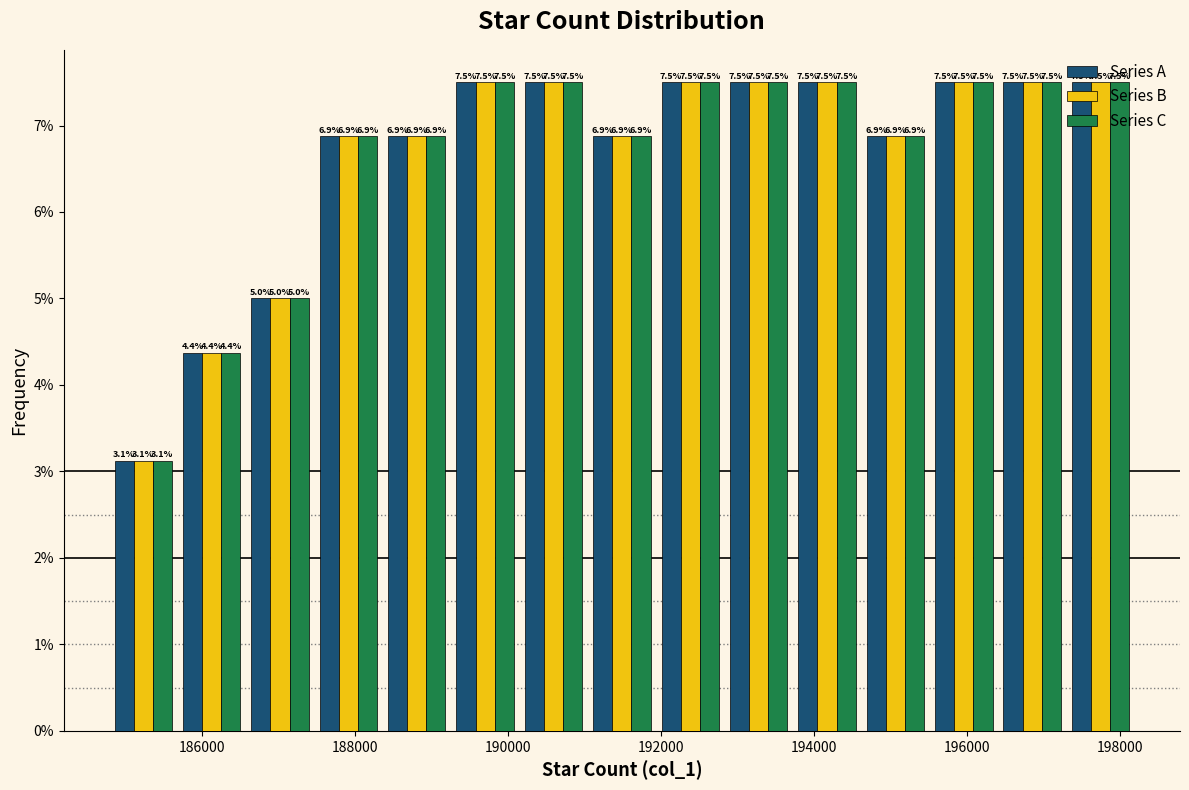

Reading left to right, list every range on the x-axis with the height of the bar of each series over it. The bar edges are not printed on the chart, so give them approximately, as read against the axis.

184800 to 185600: Series A=3.1	Series B=3.1	Series C=3.1
185600 to 186600: Series A=4.4	Series B=4.4	Series C=4.4
186600 to 187400: Series A=5.0	Series B=5.0	Series C=5.0
187400 to 188400: Series A=6.9	Series B=6.9	Series C=6.9
188400 to 189200: Series A=6.9	Series B=6.9	Series C=6.9
189200 to 190200: Series A=7.5	Series B=7.5	Series C=7.5
190200 to 191000: Series A=7.5	Series B=7.5	Series C=7.5
191000 to 192000: Series A=6.9	Series B=6.9	Series C=6.9
192000 to 192800: Series A=7.5	Series B=7.5	Series C=7.5
192800 to 193800: Series A=7.5	Series B=7.5	Series C=7.5
193800 to 194600: Series A=7.5	Series B=7.5	Series C=7.5
194600 to 195600: Series A=6.9	Series B=6.9	Series C=6.9
195600 to 196400: Series A=7.5	Series B=7.5	Series C=7.5
196400 to 197400: Series A=7.5	Series B=7.5	Series C=7.5
197400 to 198200: Series A=7.5	Series B=7.5	Series C=7.5